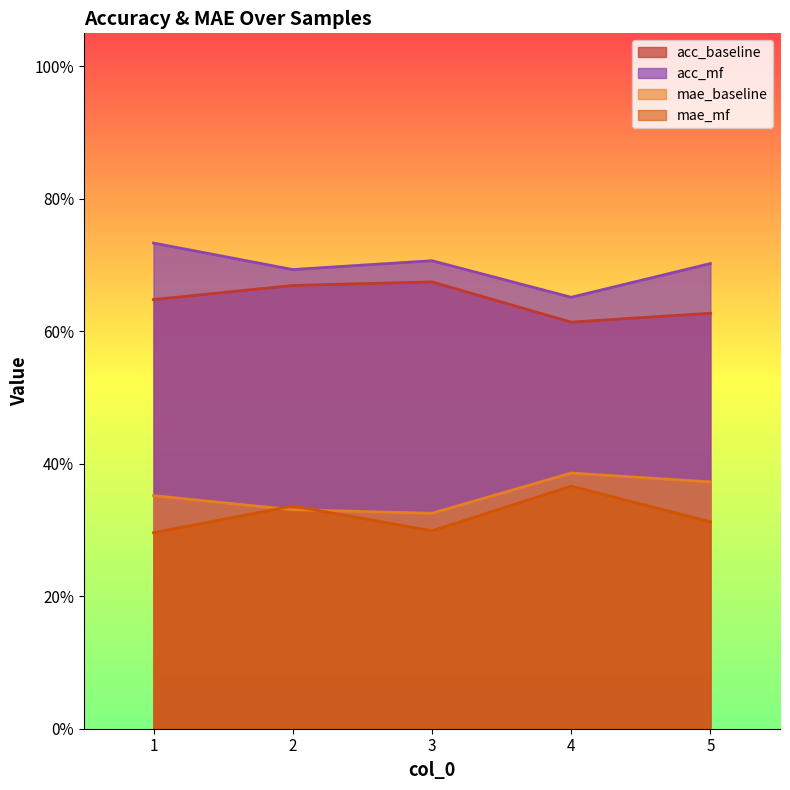

What is the greatest value displayed?

0.7